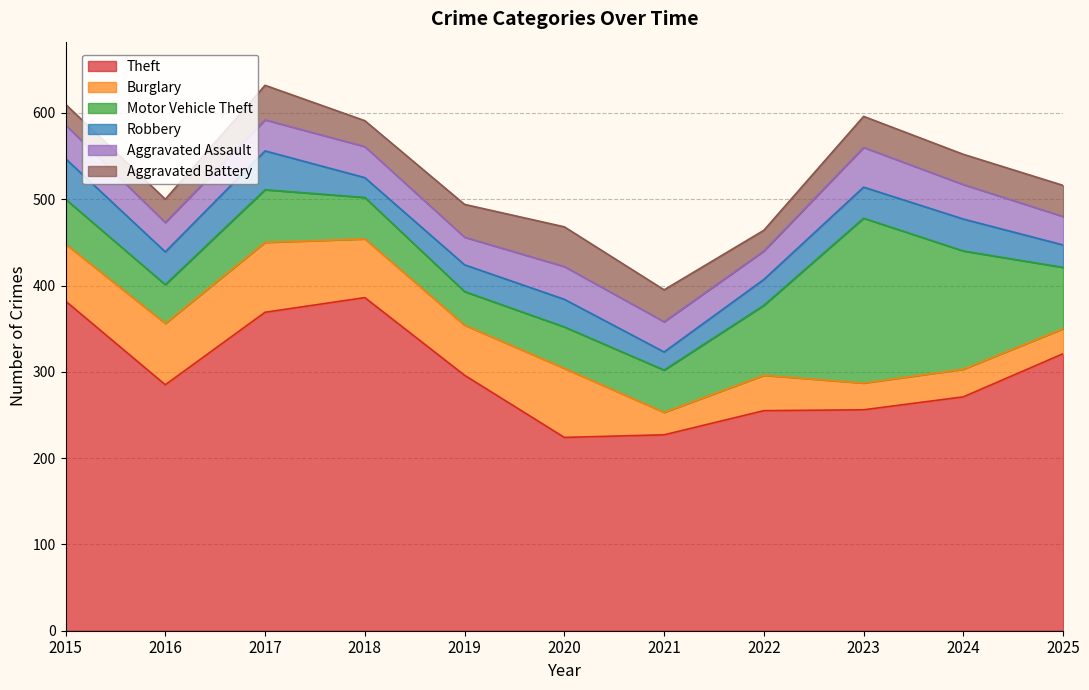

Reading left to right, what are all the values shown in this chart?

Theft: 382	285	369	386	296	224	227	255	256	271	321
Burglary: 66	71	81	68	58	80	26	41	31	32	29
Motor Vehicle Theft: 52	45	61	48	39	48	49	81	191	137	71
Robbery: 47	38	45	23	31	32	21	30	36	37	26
Aggravated Assault: 39	34	36	36	32	38	35	33	46	40	33
Aggravated Battery: 24	27	40	30	38	46	37	24	36	35	36